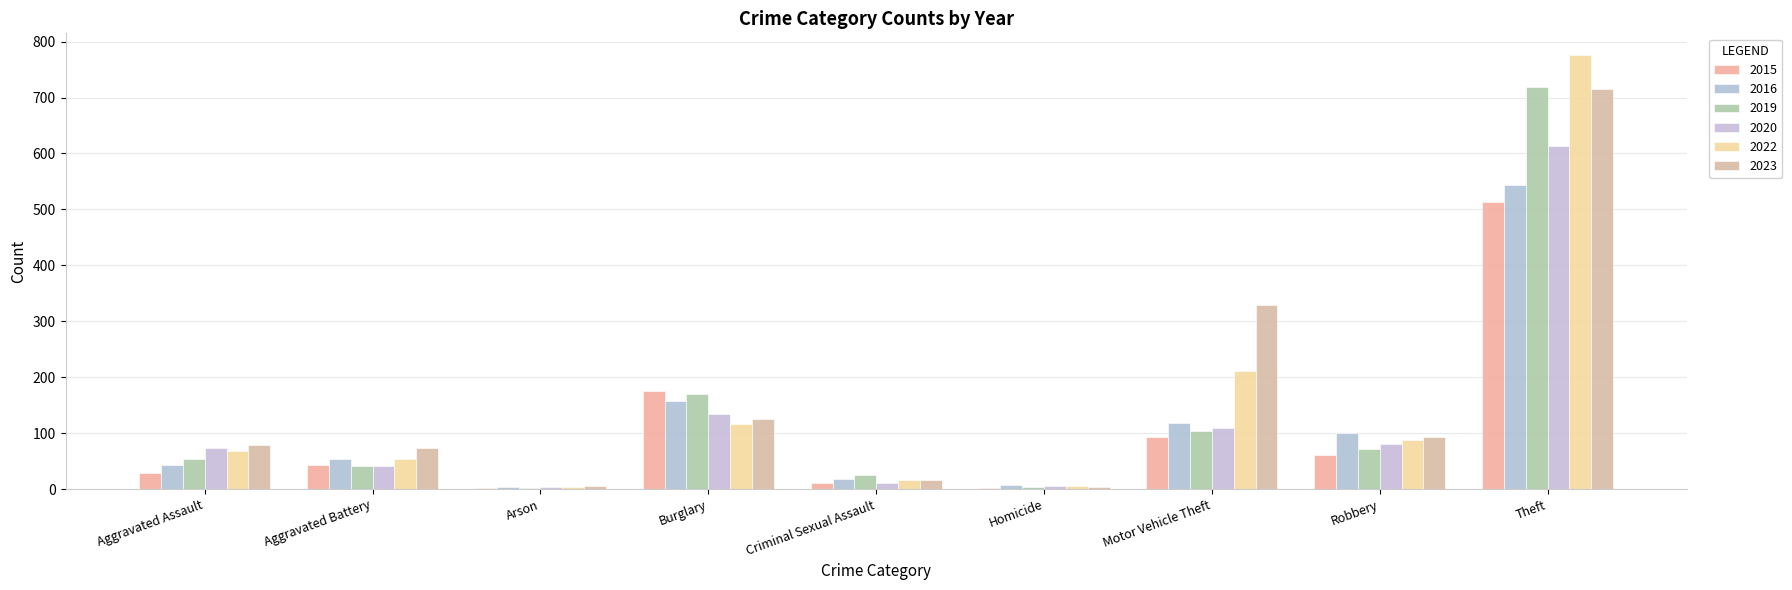

True or false: 2022 has a value of 21 at Criminal Sexual Assault.

False